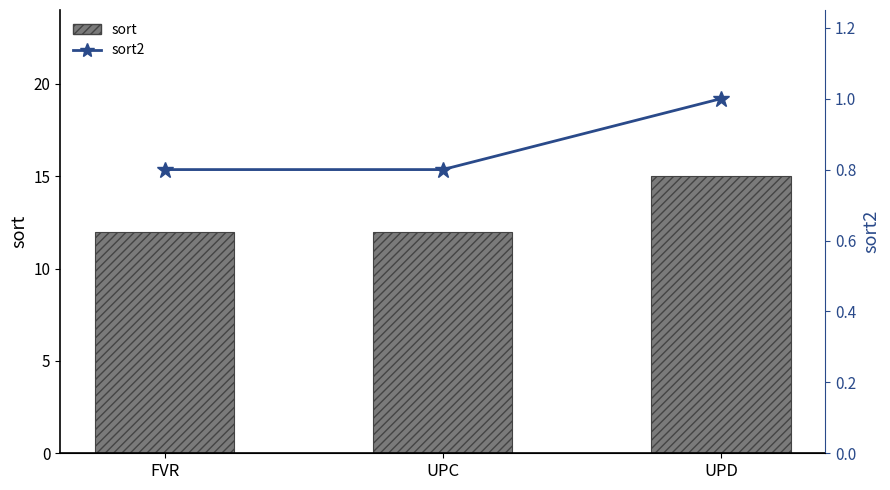

Reading right to left, transcribe all the data shown in this chart.

sort: UPD=15.0	UPC=12.0	FVR=12.0
sort2: UPD=1.0	UPC=0.8	FVR=0.8